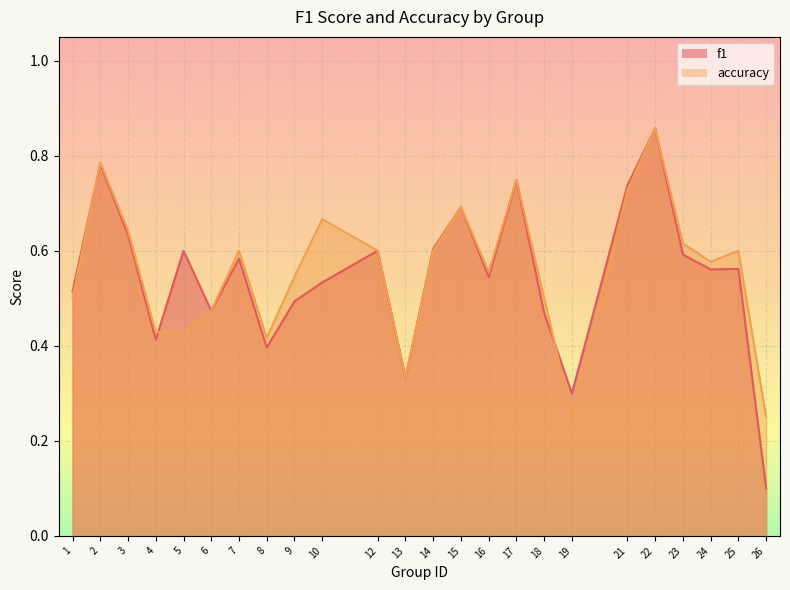

What is the minimum value shown in the chart?

0.1